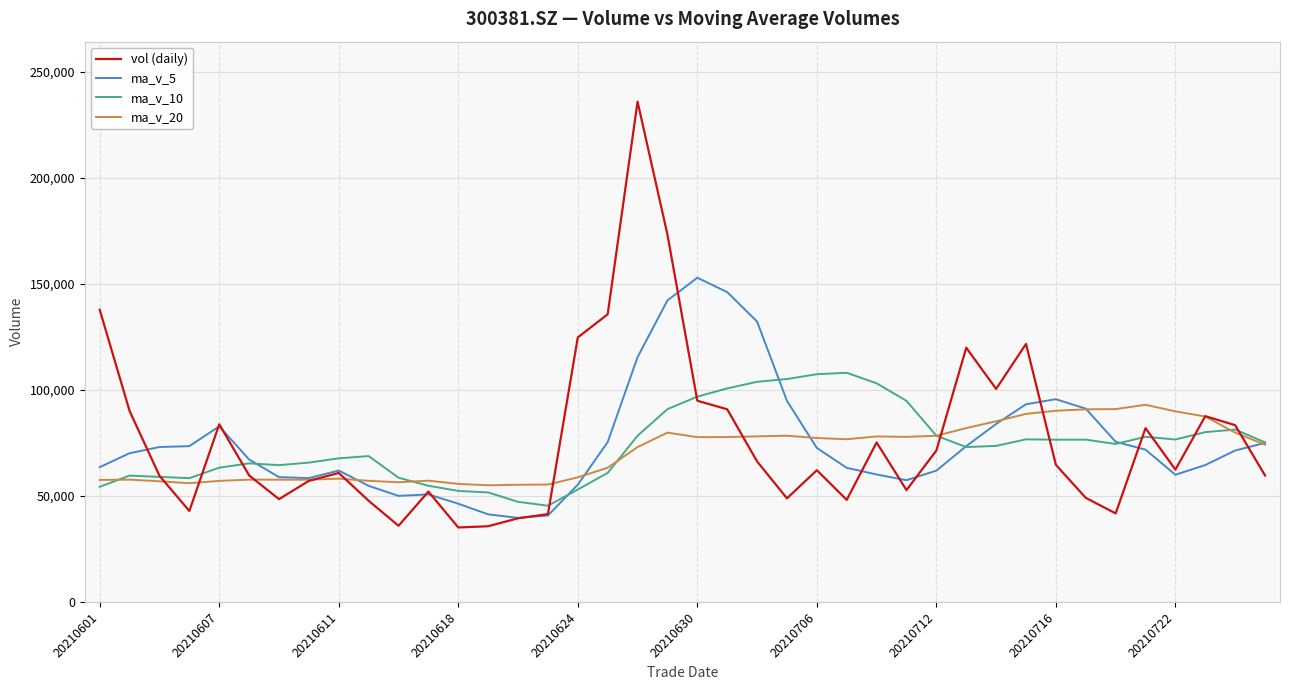

What is the lowest value of the vol (daily) series?

35113.0